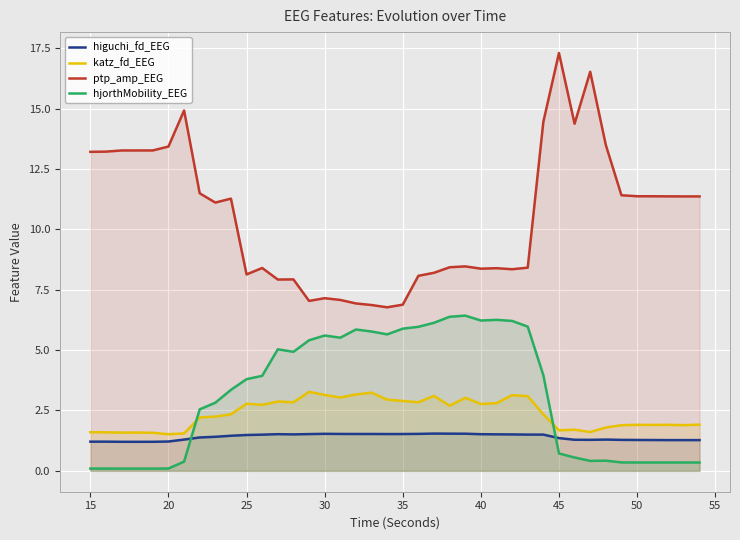

The katz_fd_EEG series shows 2.8 at 25. True or false?

True